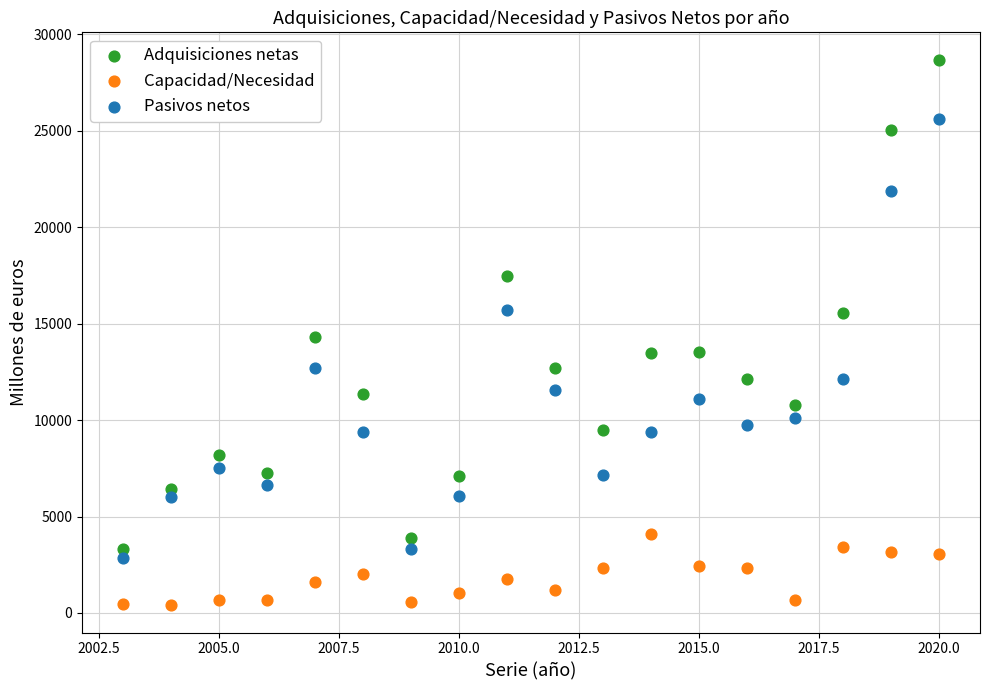

Which series contains the highest Y value?

Adquisiciones netas